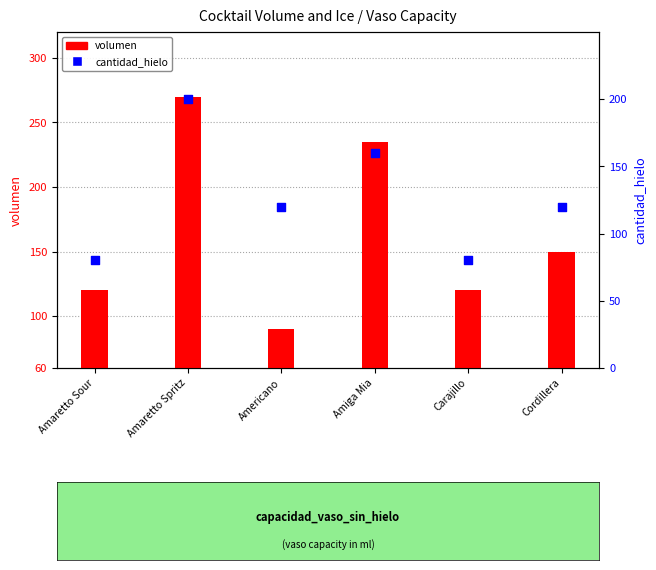

What are all the series names shown in the legend?

volumen, cantidad_hielo